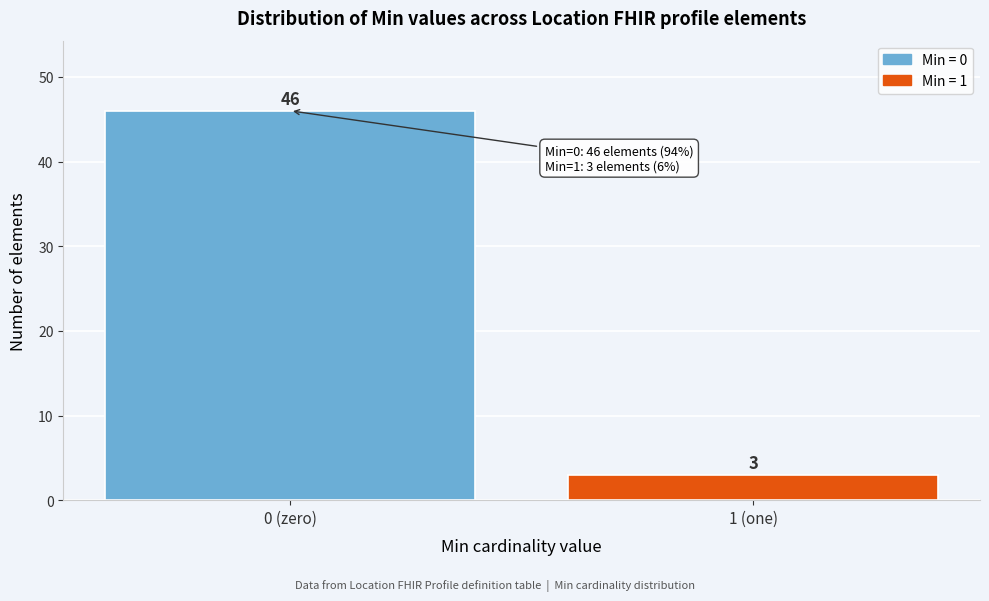

Reading left to right, what are all the values shown in this chart?

46	3